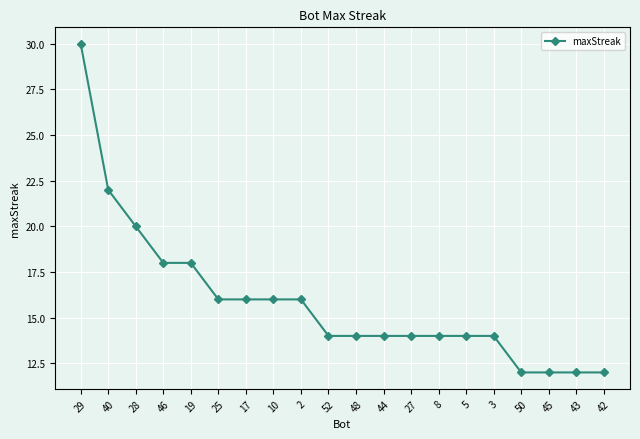

Is it true that the value at 48 is 14?

True